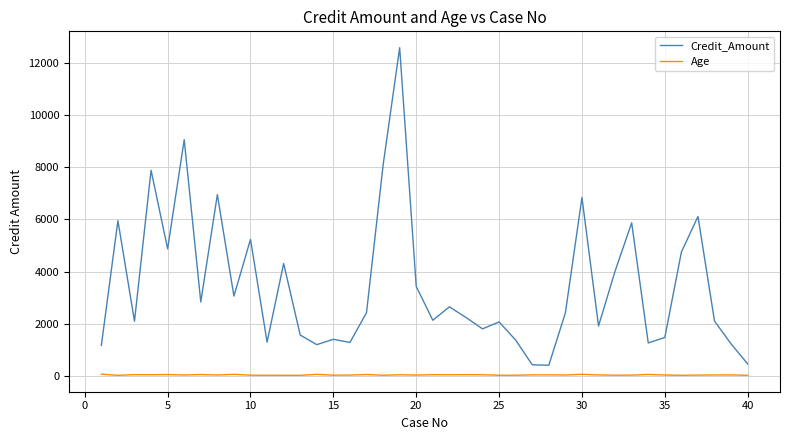

What is the greatest value displayed?

12579